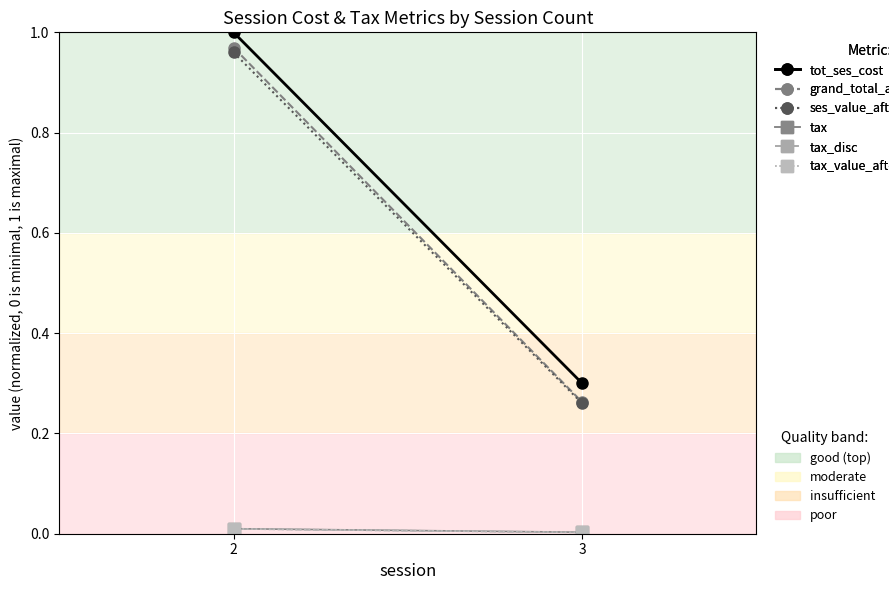

Rank the series by their maximum value, from lowest to highest.

tax_disc, tax_value_after_coupon, tax, ses_value_after_coupon, grand_total_after_coupon, tot_ses_cost